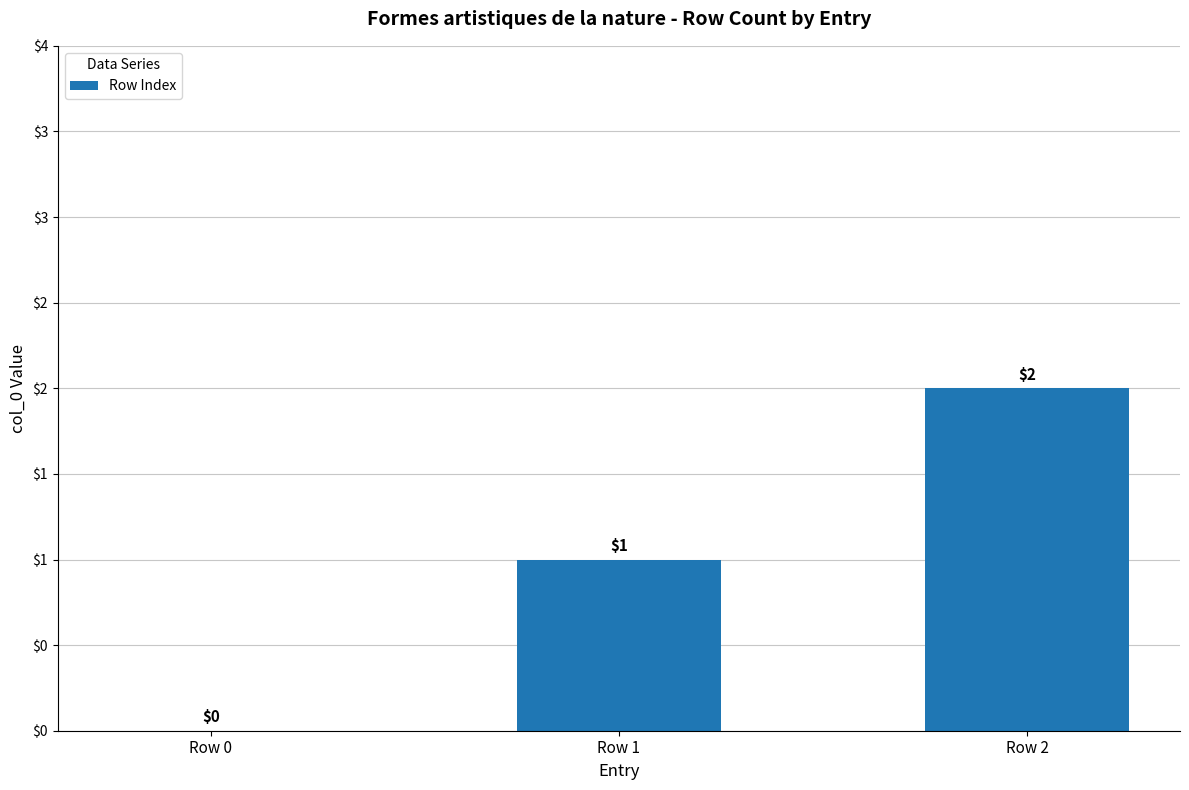

Between Row 1 and Row 0, which is larger?

Row 1